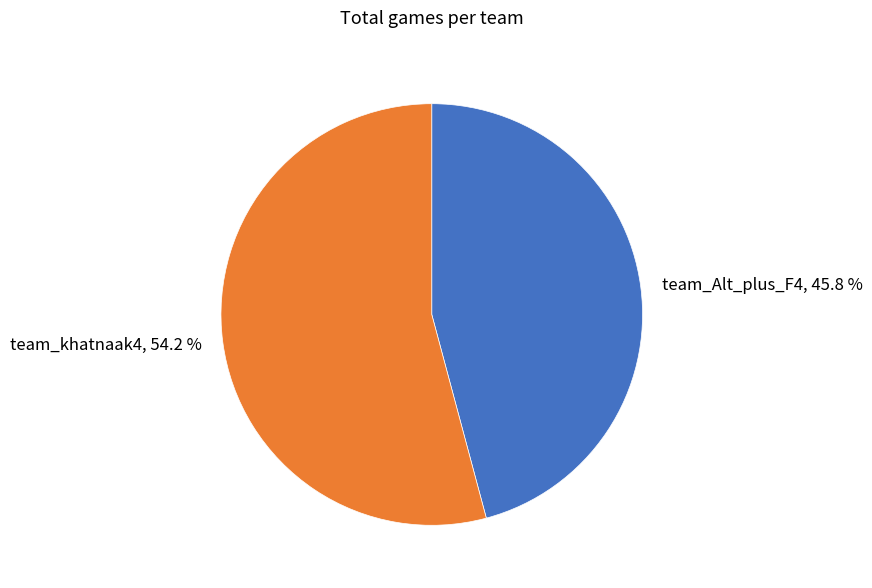

Count the number of slices in the pie.

2